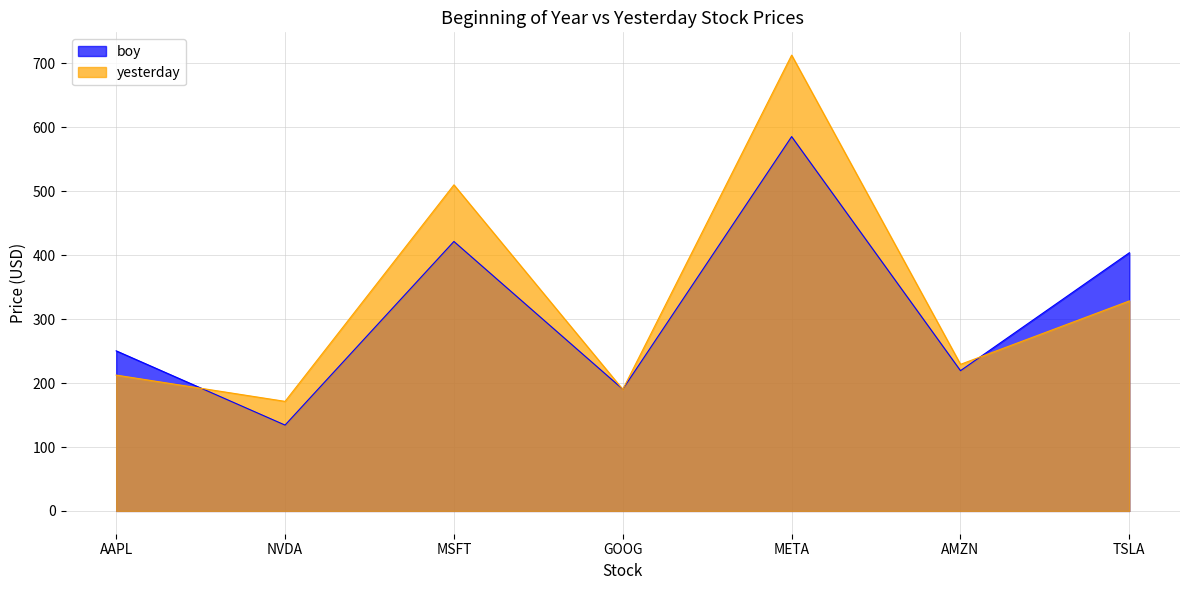

True or false: yesterday has more than 2 interior local peaks.

False